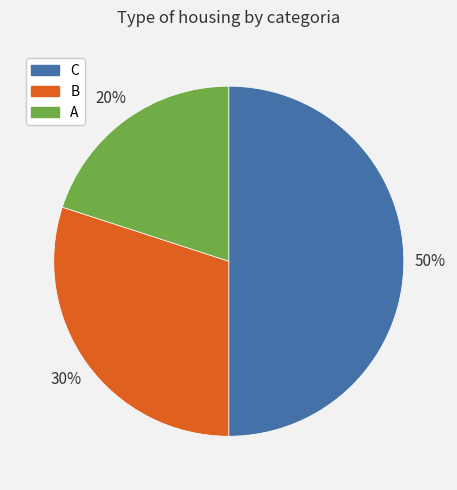

Does A represent more than half of the total?

No